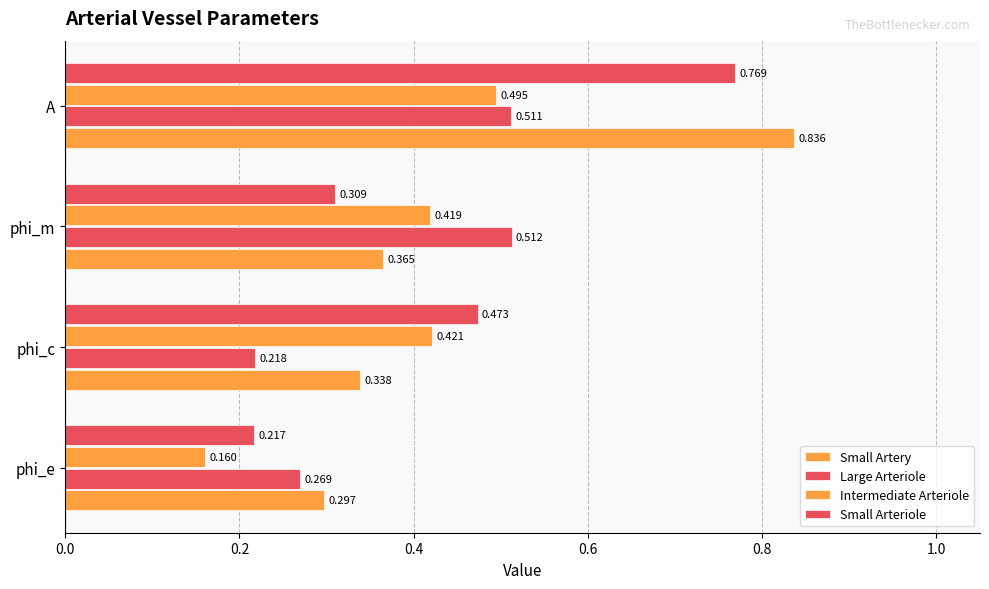

Count the number of categories in the chart.

4